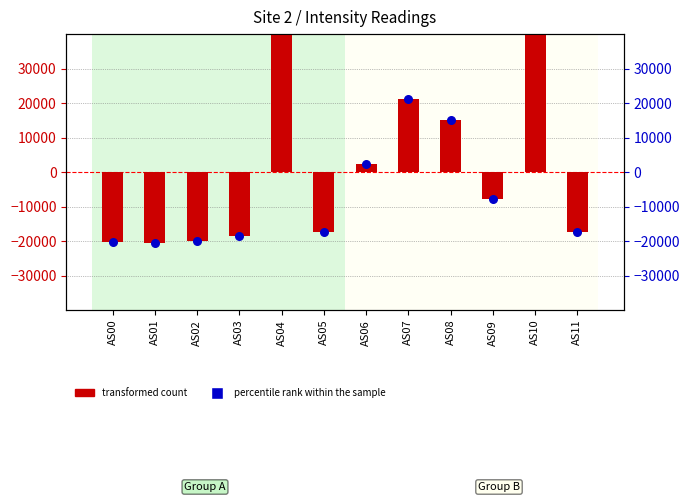

At how many categories does at least one series exceed 6408?

4